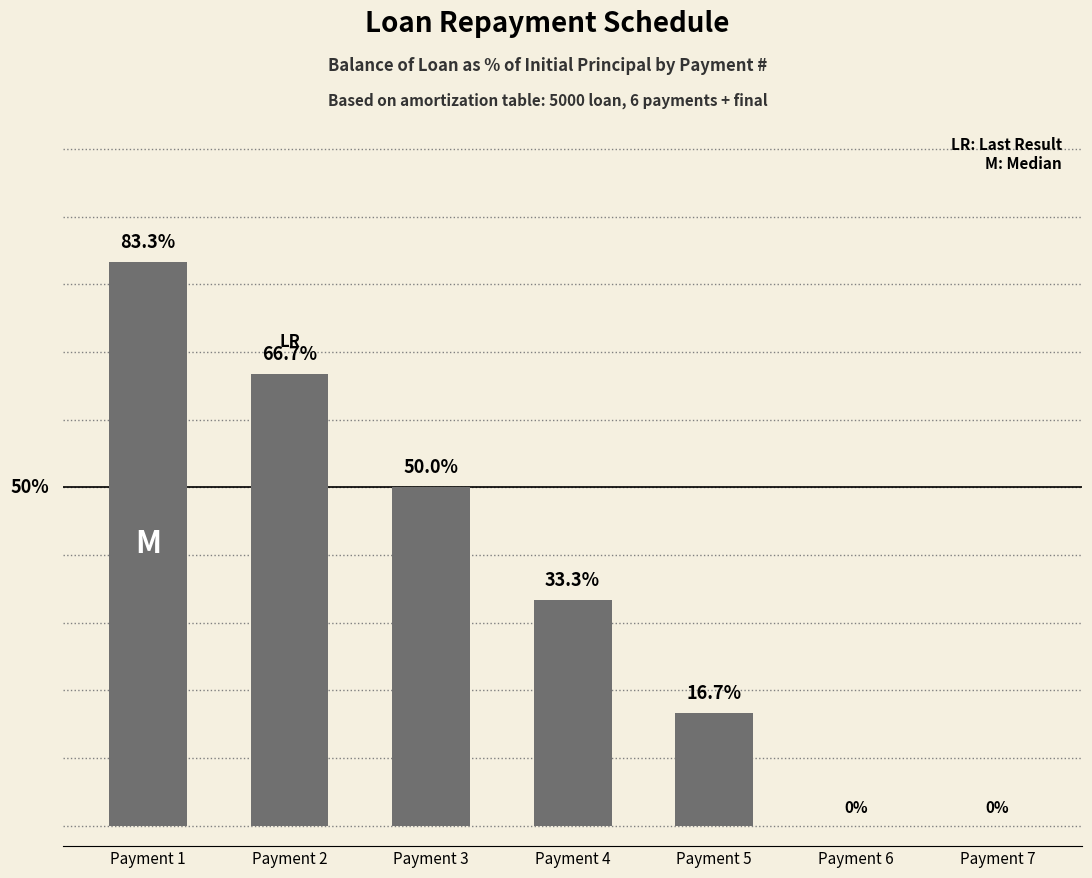

At which label does the data first exceed 33?

Payment 1